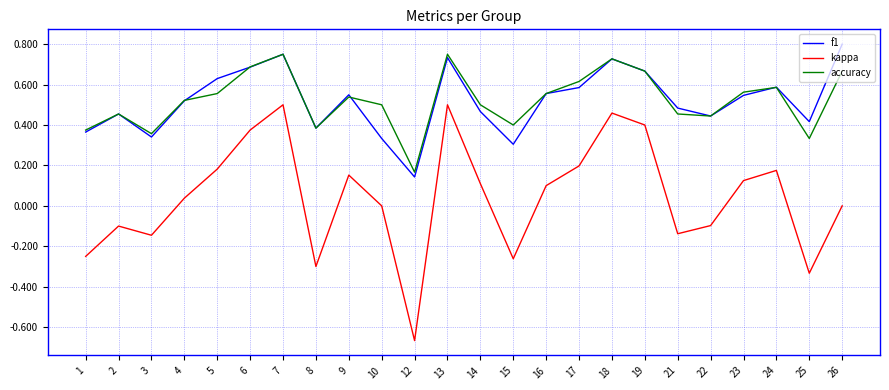

At which category does the chart reach its peak across all series?

26